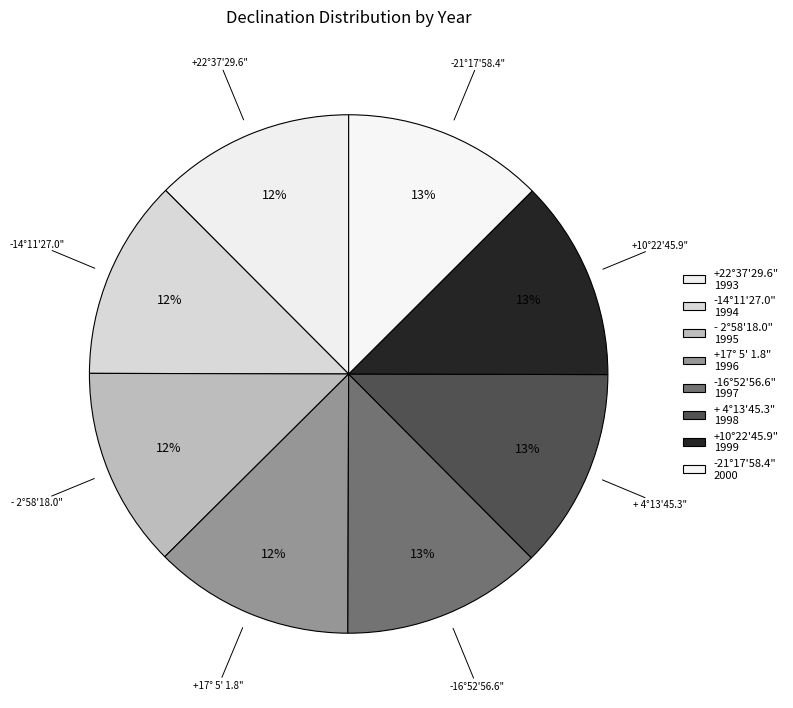

Does +17° 5' 1.8" represent more than half of the total?

No